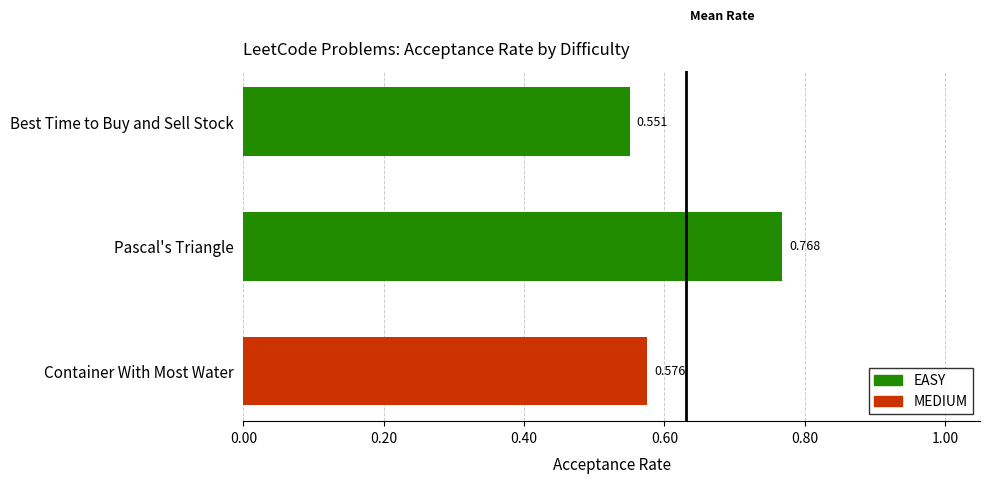

What is the sum of all values?

1.9